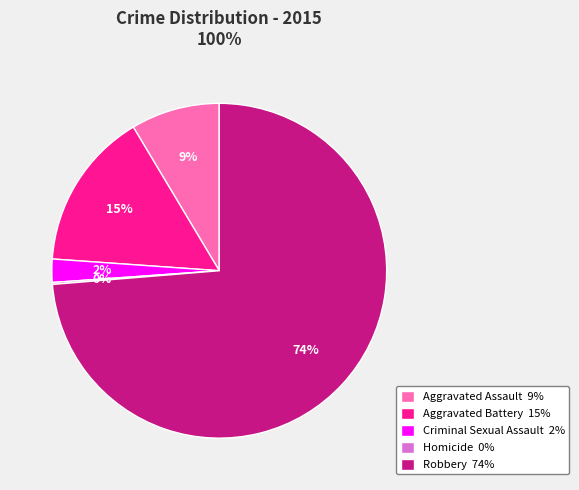

Does any single category account for the majority?

Yes